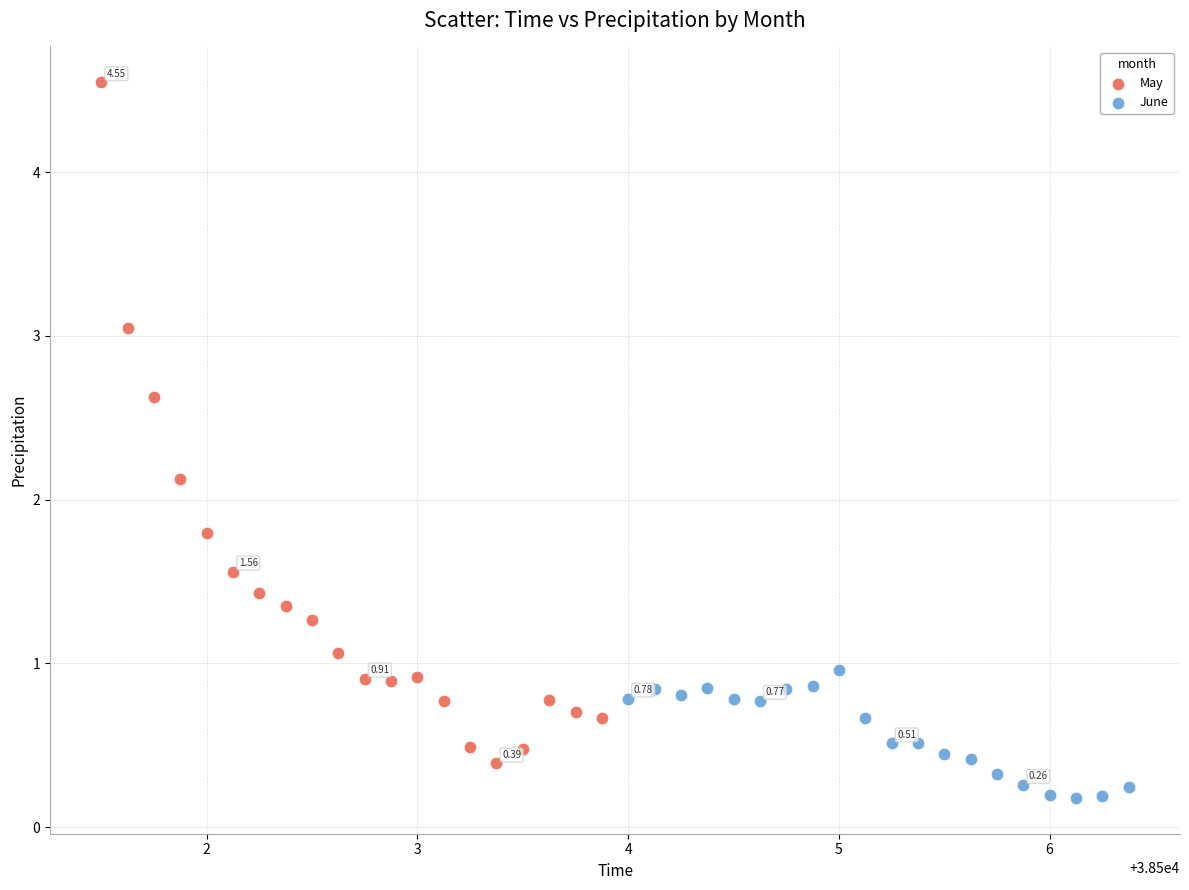

Which series has the largest Y range (max minus min)?

May